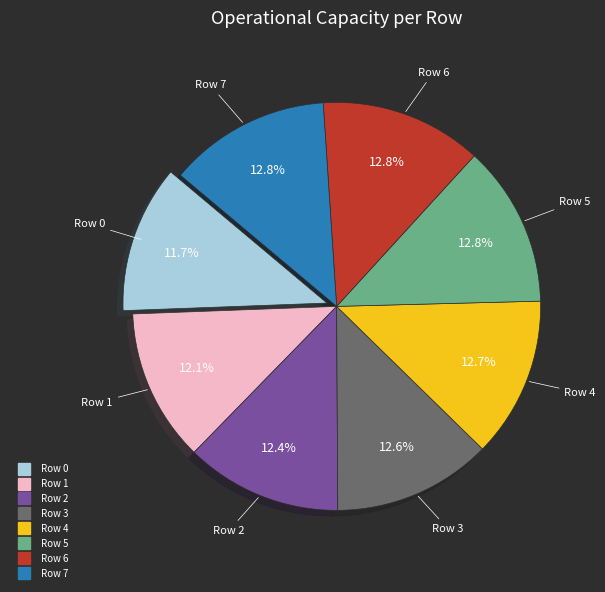

True or false: Row 4 accounts for 13% of the total.

True